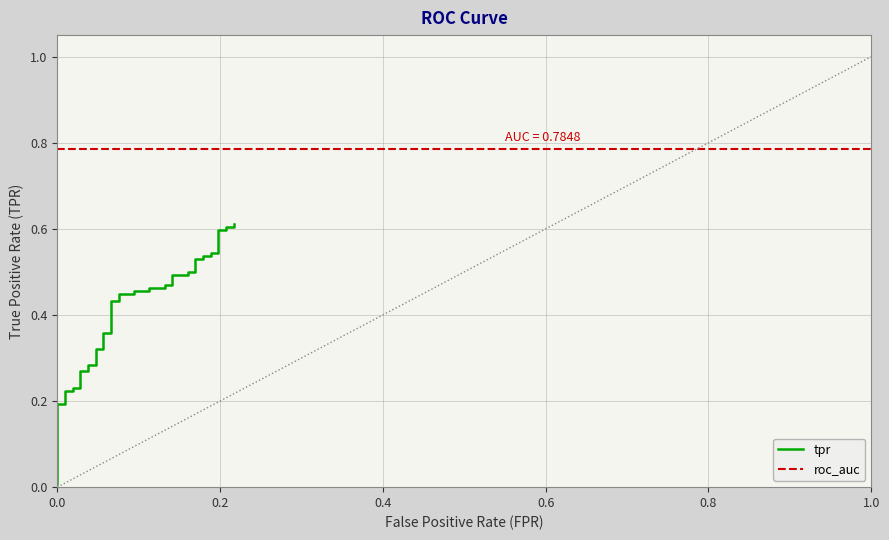

What is the greatest value displayed?

0.6